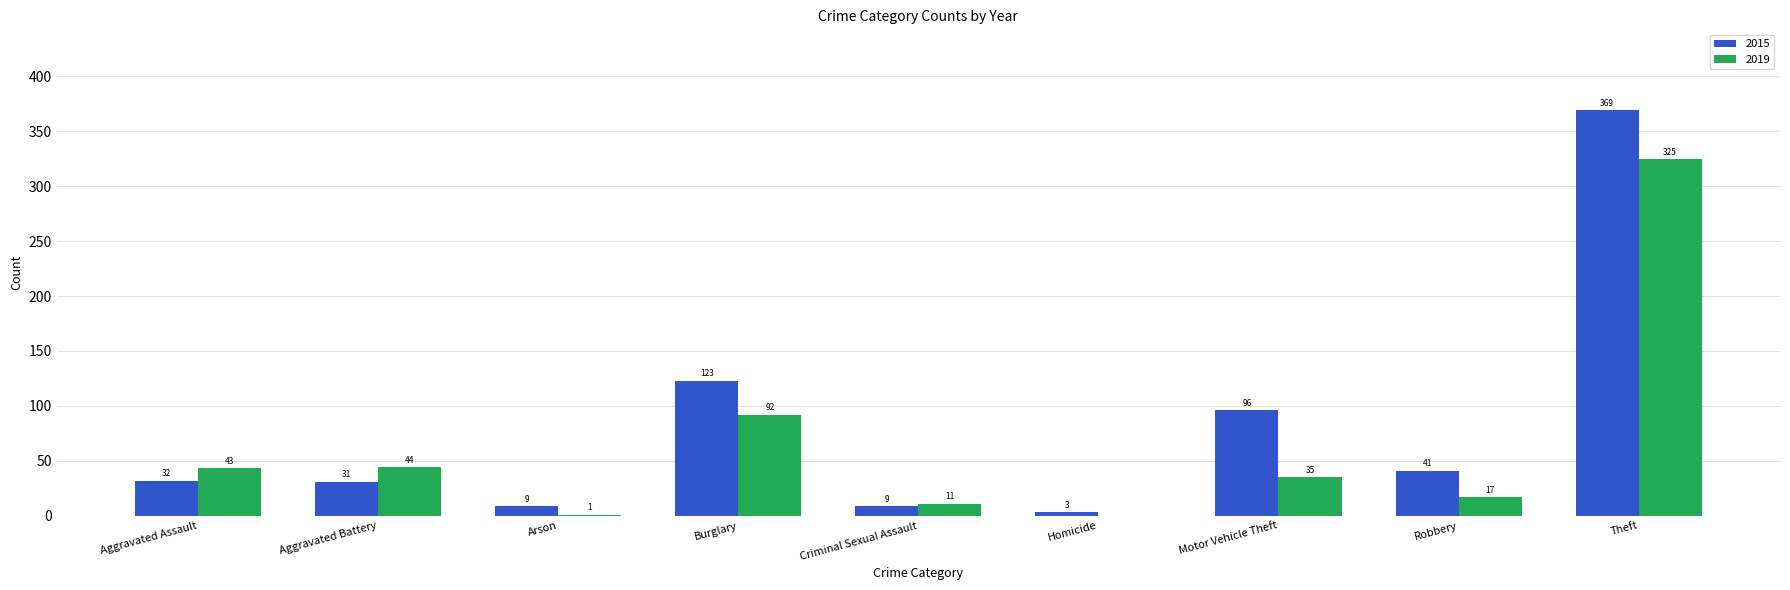

How many groups of bars are there?

9